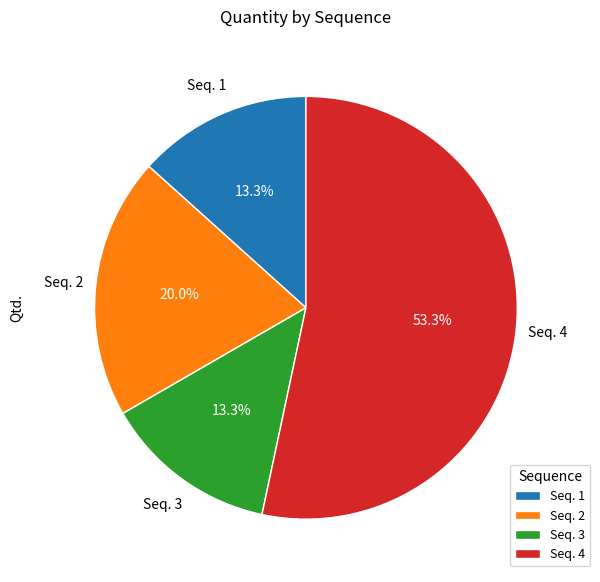

Which slice is the largest?

Seq. 4